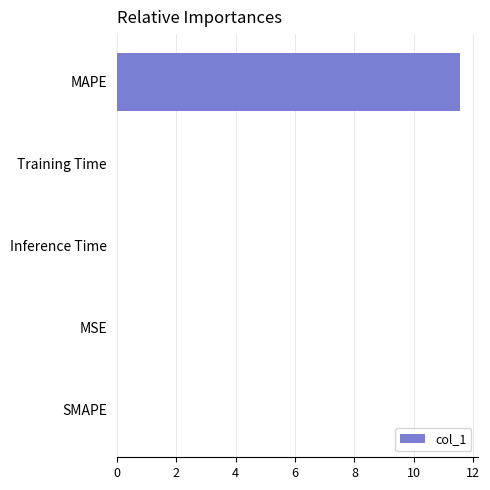

The chart shows a value of 0.0 at Training Time. True or false?

True